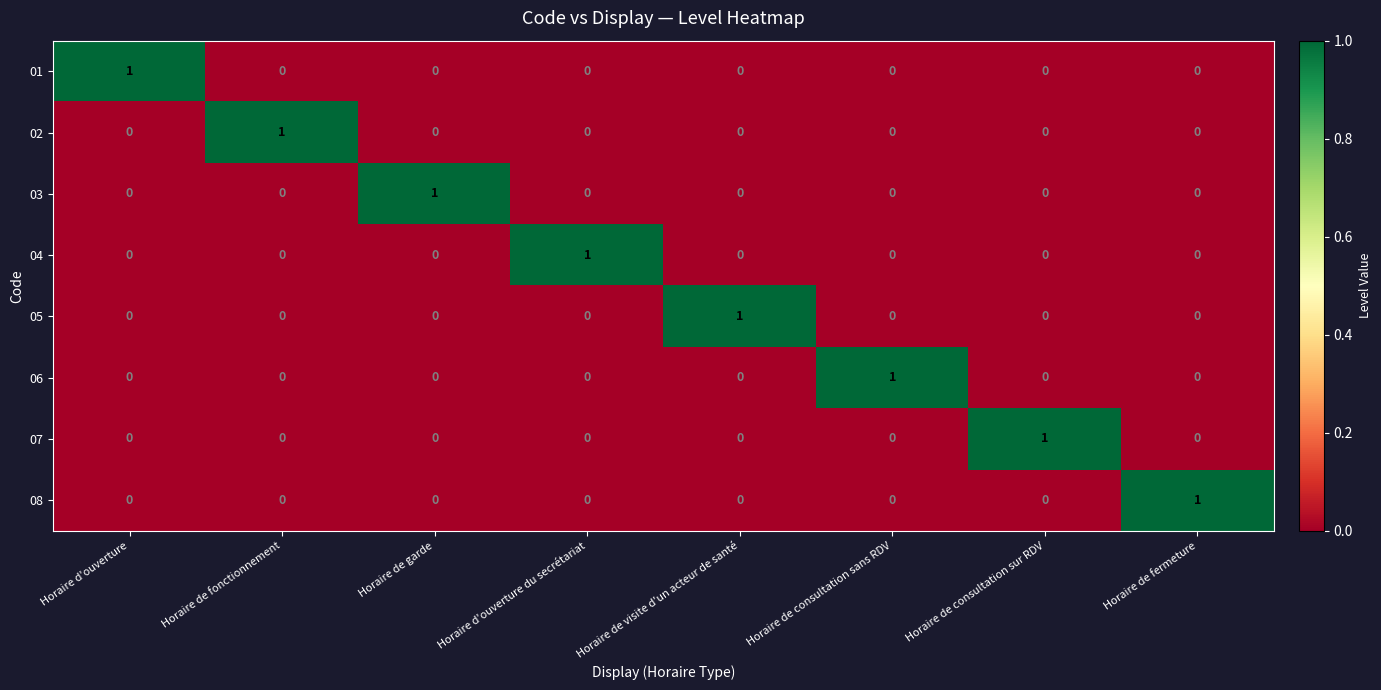

How many 05 values are between 0 and 1?

8